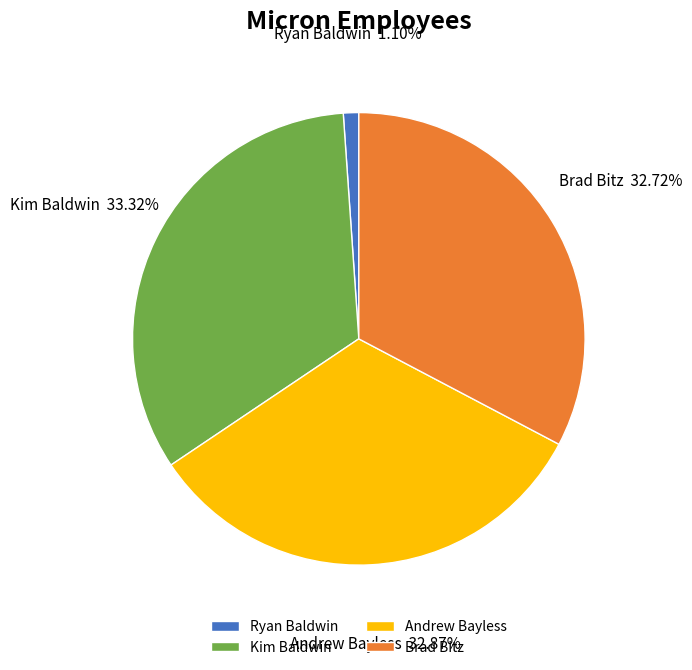

Is the sum of Andrew Bayless and Ryan Baldwin greater than half?

No